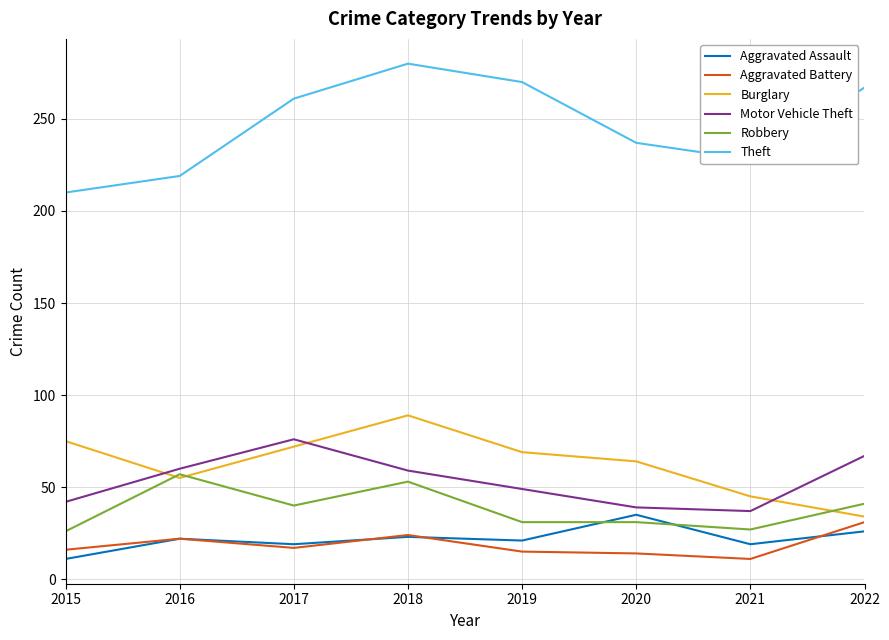

At which category does Aggravated Battery reach its first local valley?

2017